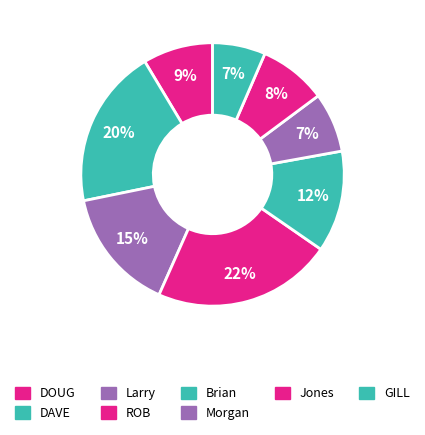

What is the smallest slice in the pie chart?

GILL